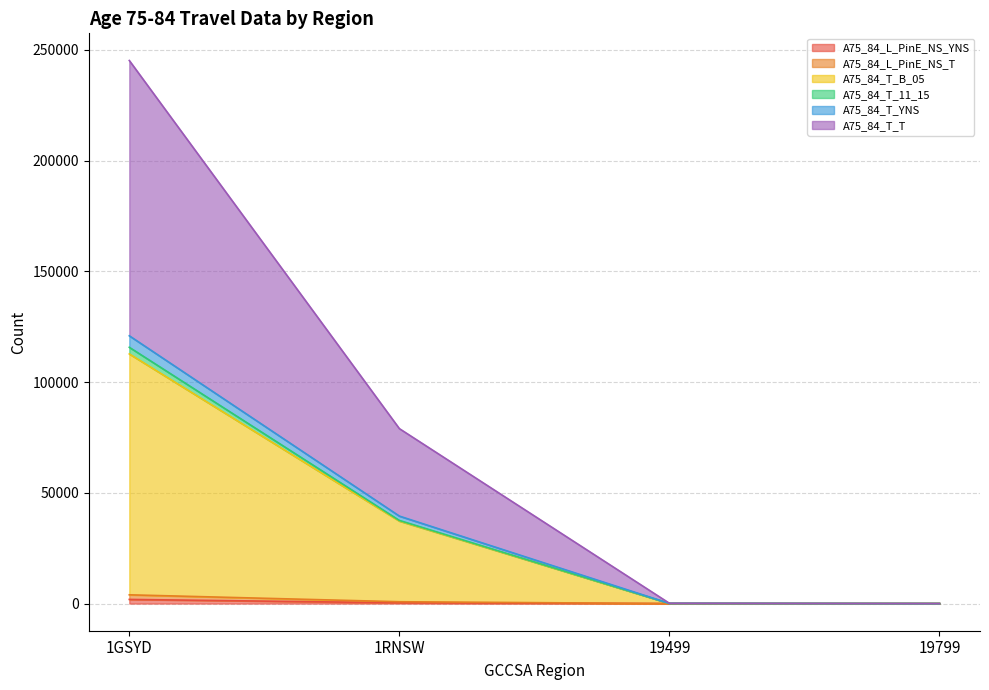

What is the label of the 4th point from the left?

19799